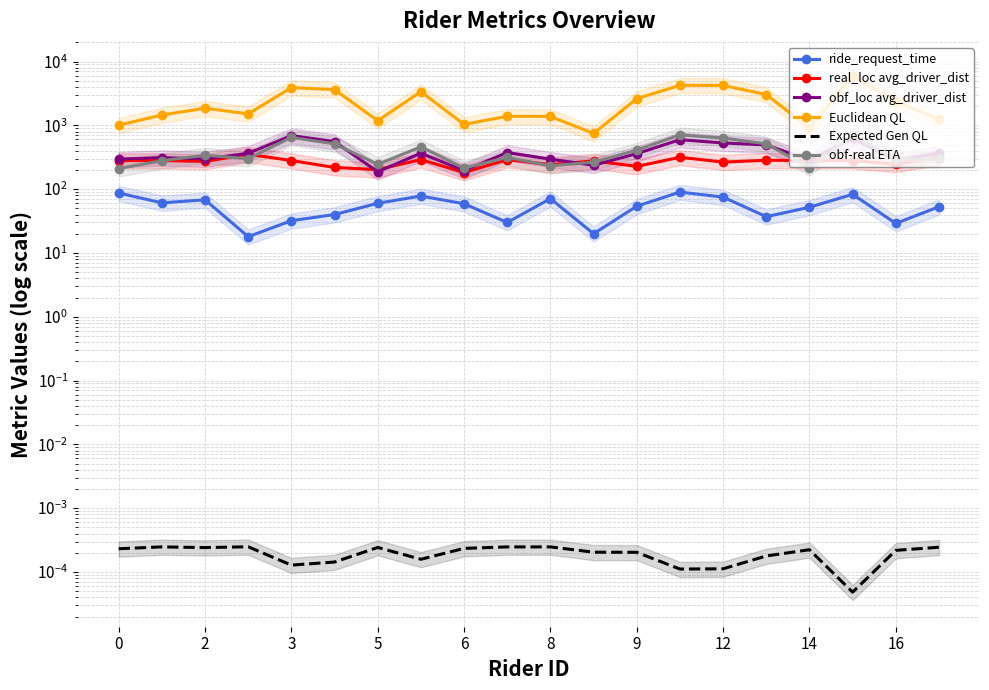

Rank the series by their maximum value, from lowest to highest.

Expected Gen QL, ride_request_time, real_loc avg_driver_dist, obf_loc avg_driver_dist, obf-real ETA, Euclidean QL